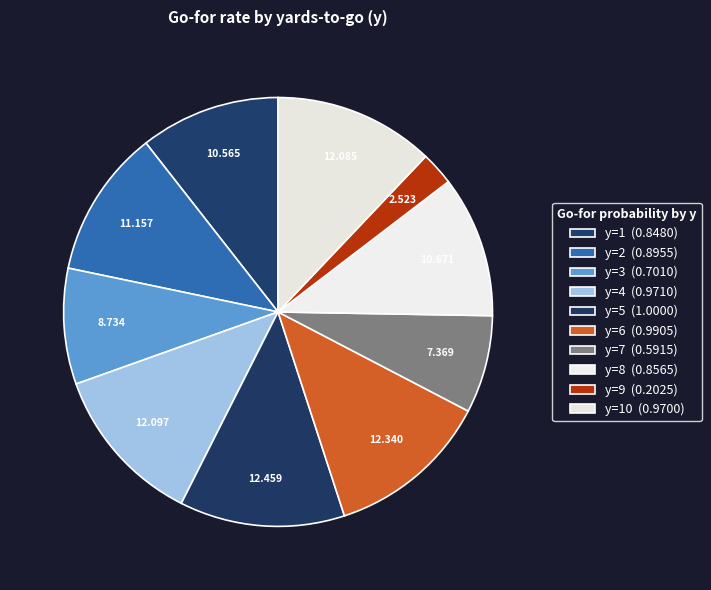

How many slices are in this pie chart?

10